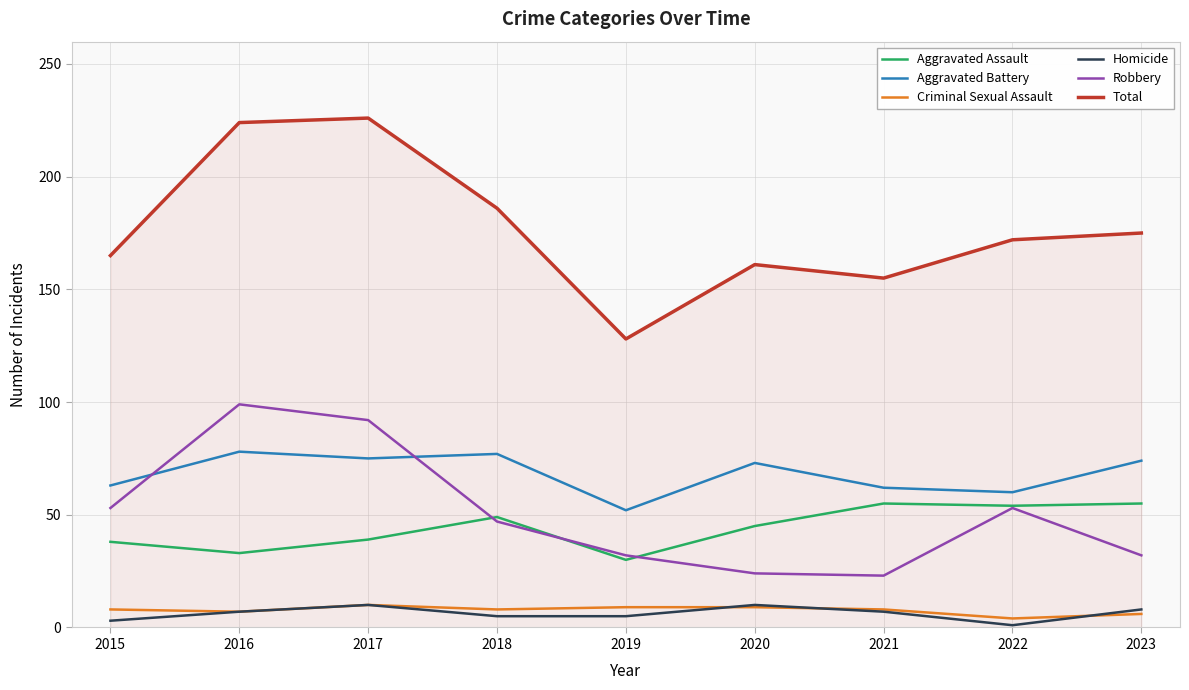

The value of Robbery at 2016 is 99. True or false?

True